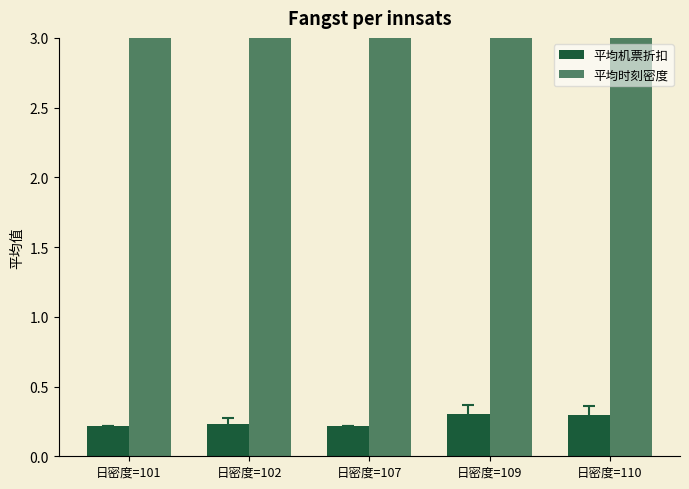

The value of 平均时刻密度 at 日密度=101 is 4.0. True or false?

True